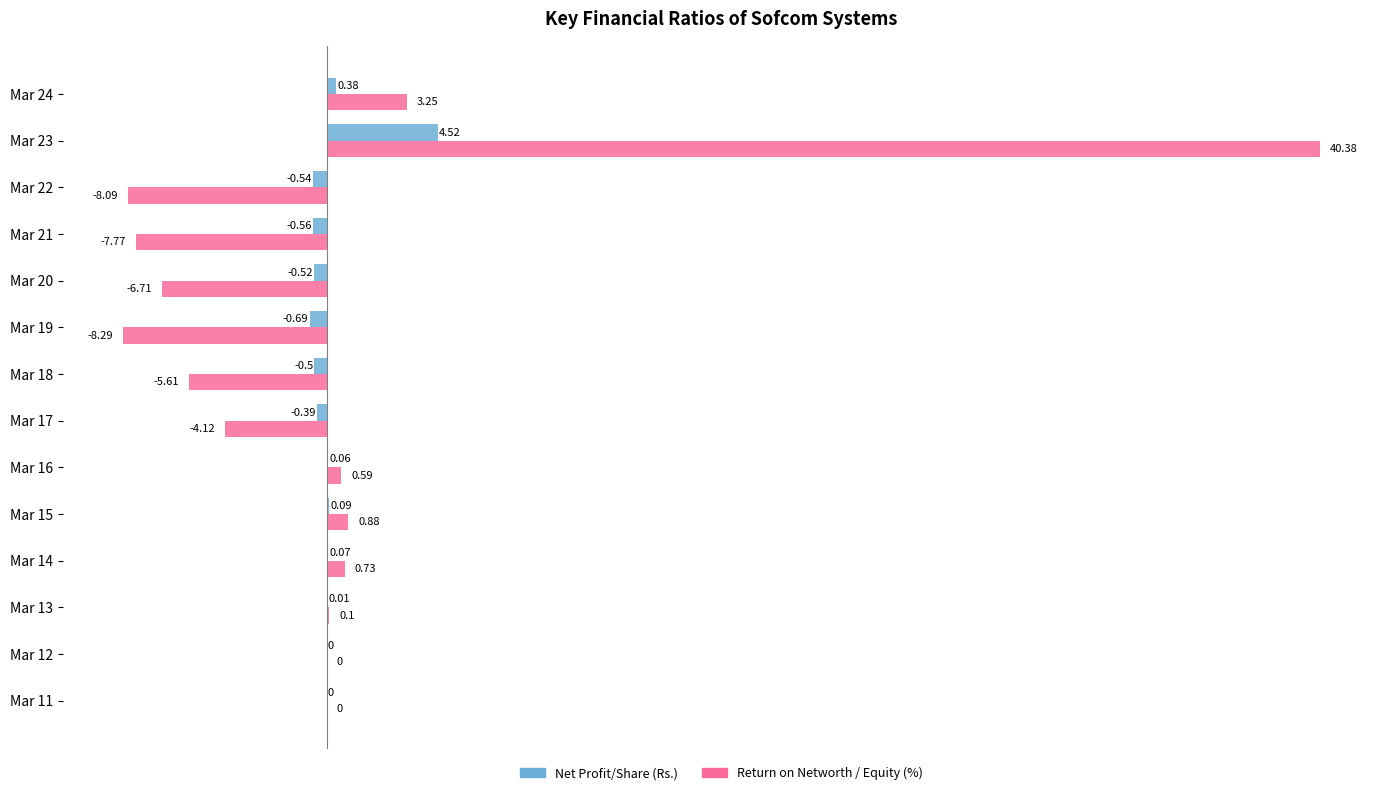

Between Mar 15 and Mar 24, which series saw the biggest shift?

Return on Networth / Equity (%)